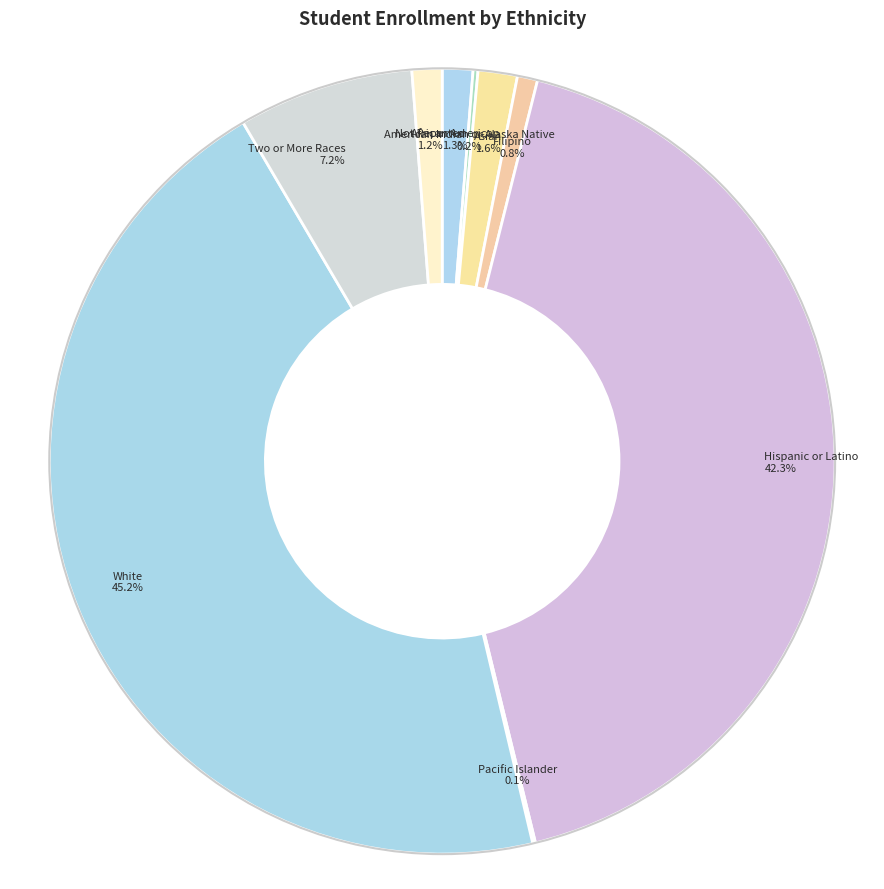

Is African American the majority of the pie?

No